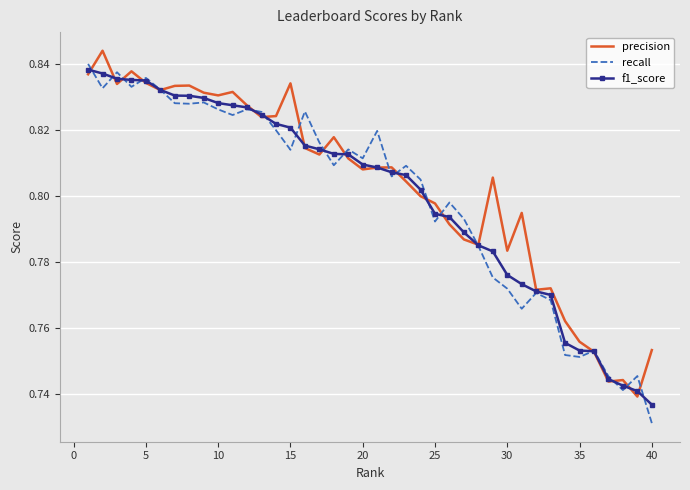

List the series in order of their peak value, lowest first.

f1_score, recall, precision